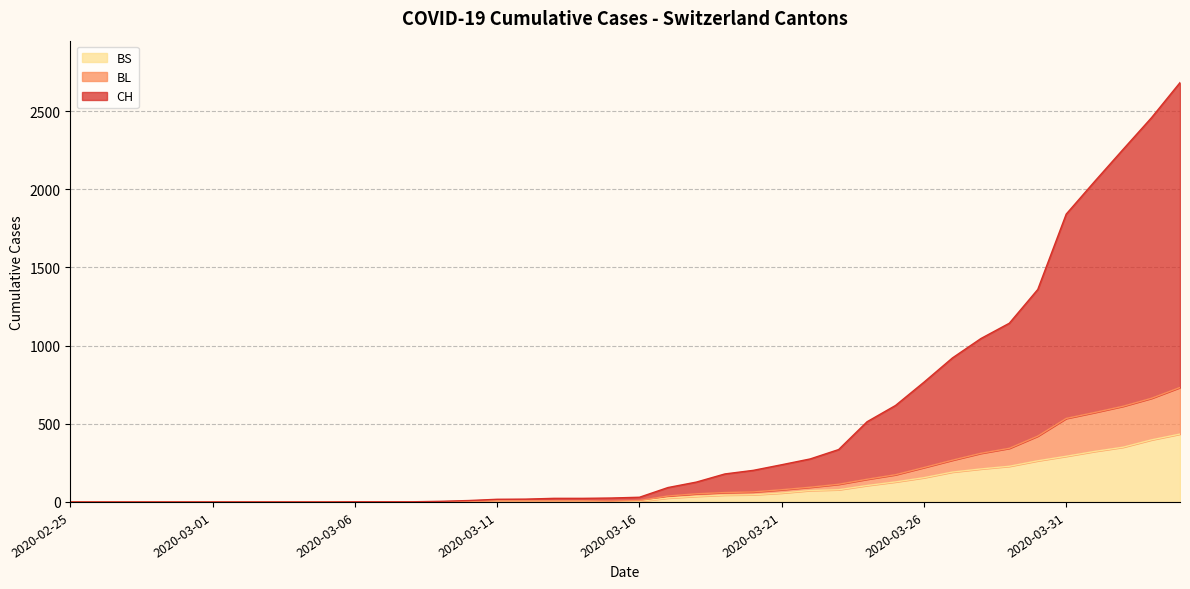

The value of BS at 2020-02-25 is -141. True or false?

False